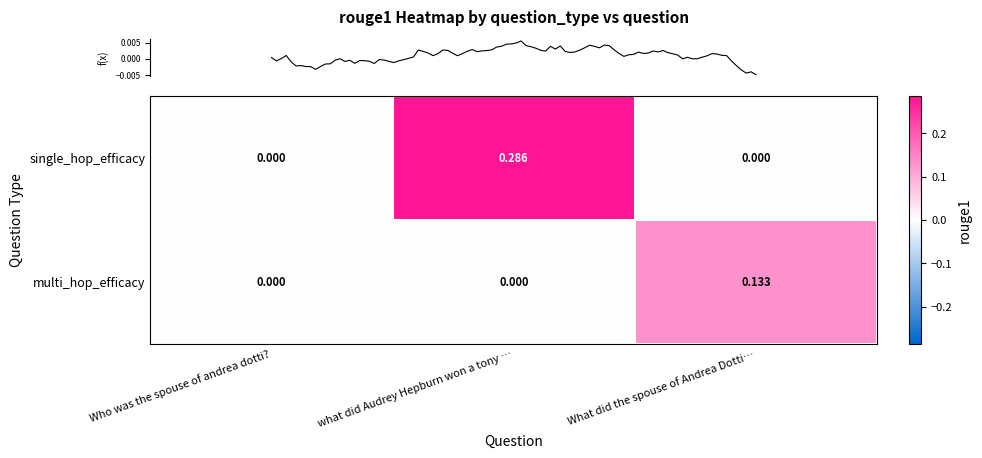

At which category is the sum across all series the highest?

what did Audrey Hepburn won a tony …